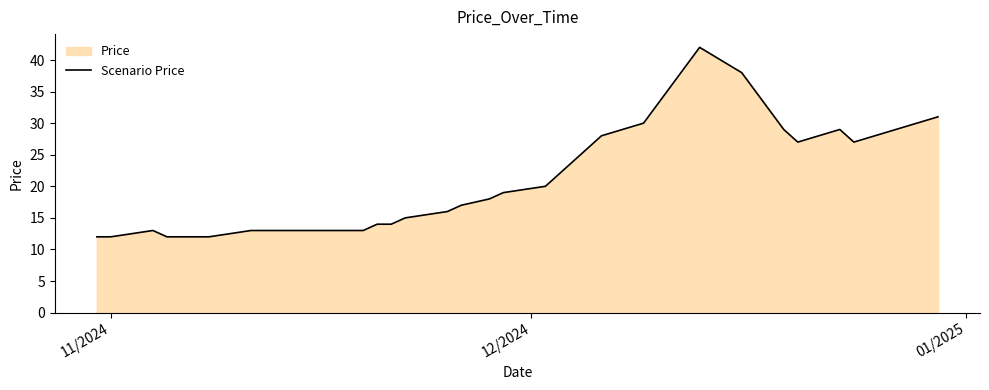

What is the difference between the maximum and minimum values?

30